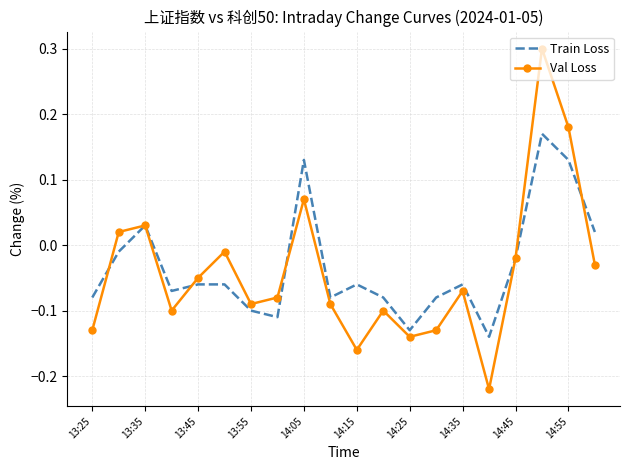

Which series ends up on top after the final intersection of Val Loss and Train Loss?

Train Loss